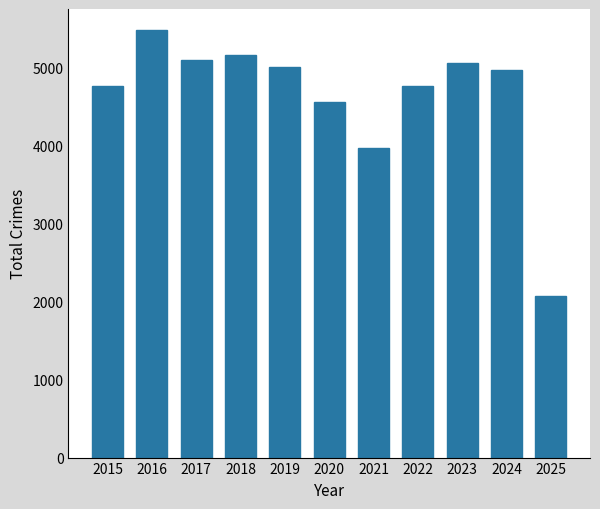

How many values are below 4976?

5